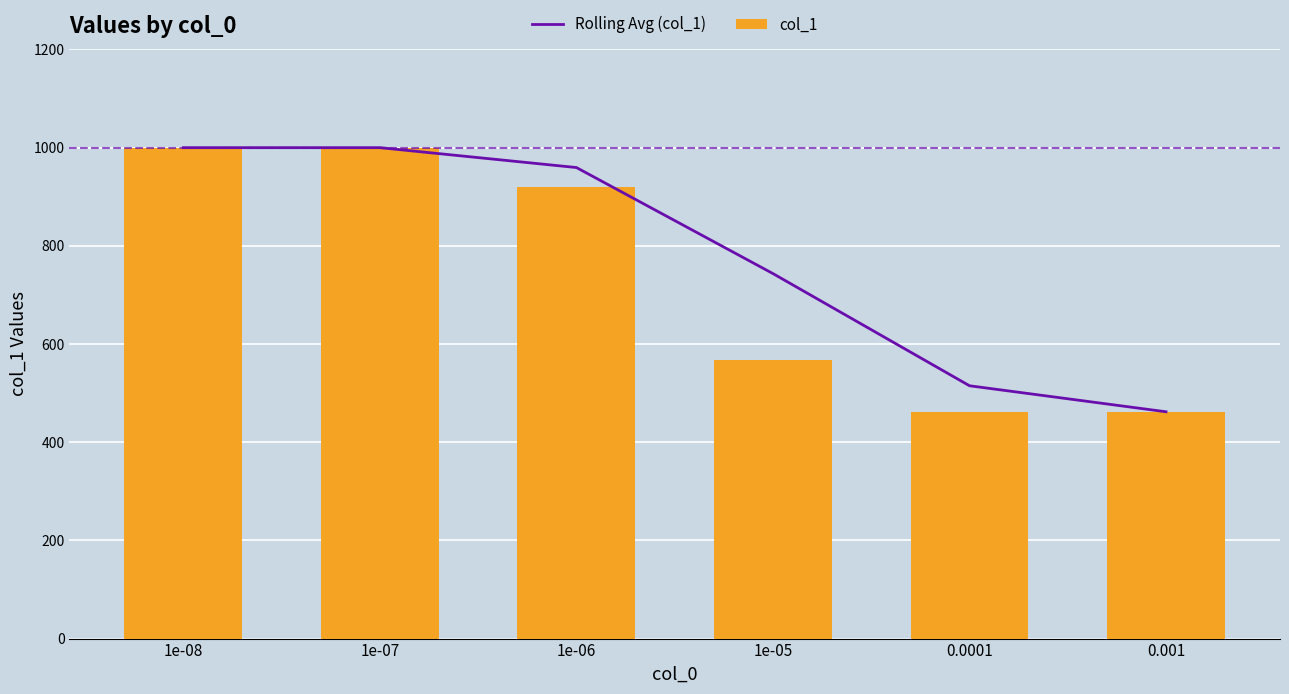

Between 0.001 and 0.0001, which is larger?

0.0001